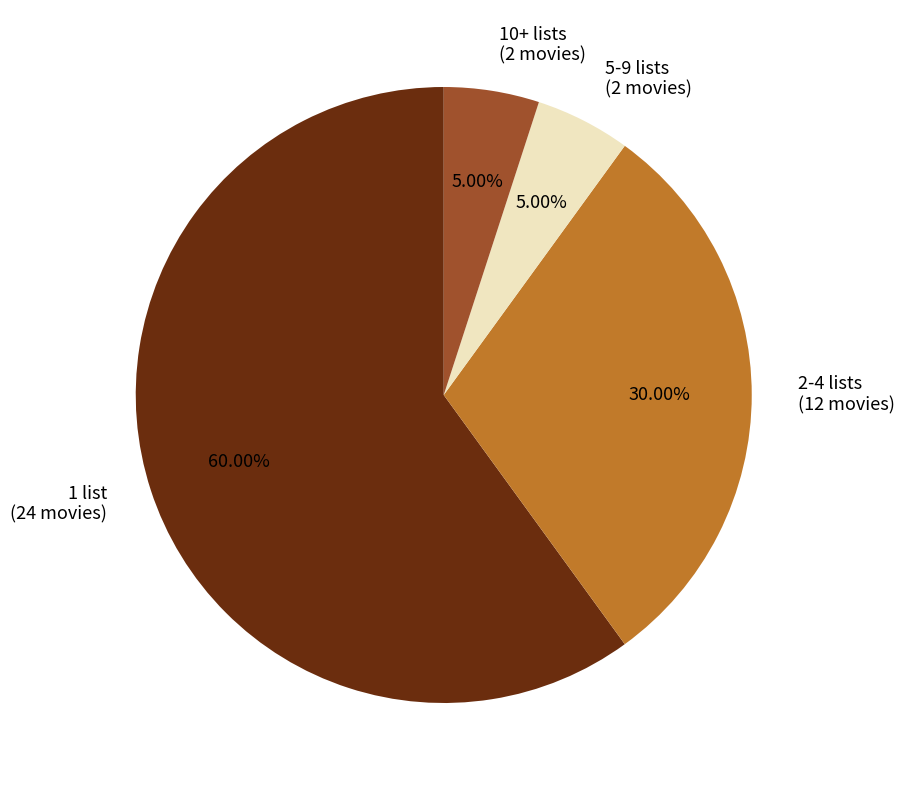

Is 1 list (24 movies) the majority of the pie?

Yes